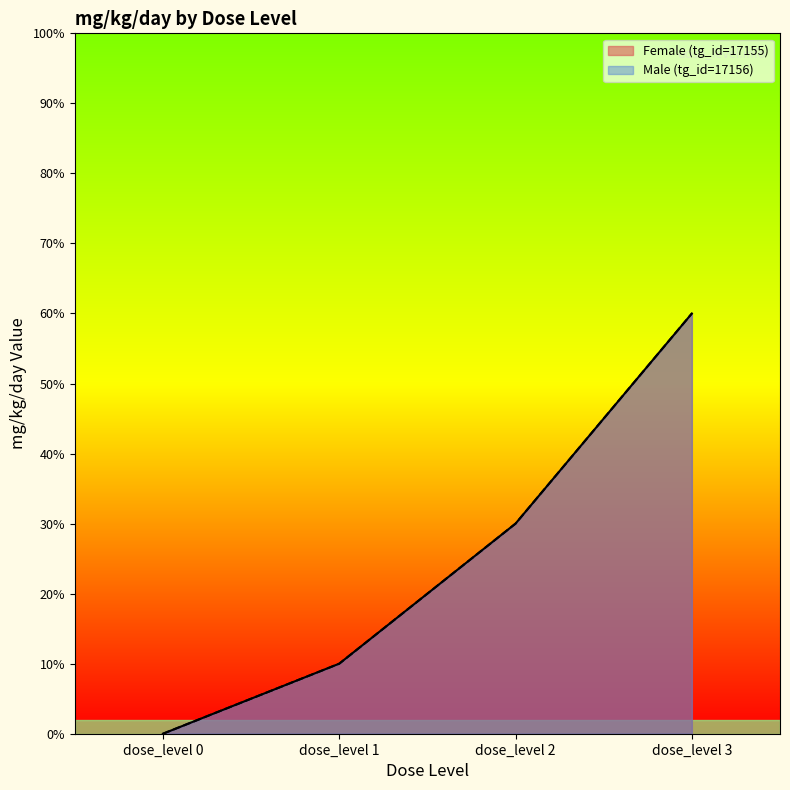

At dose_level 0, list the series in order from largest to smallest.

Female (tg_id=17155), Male (tg_id=17156)